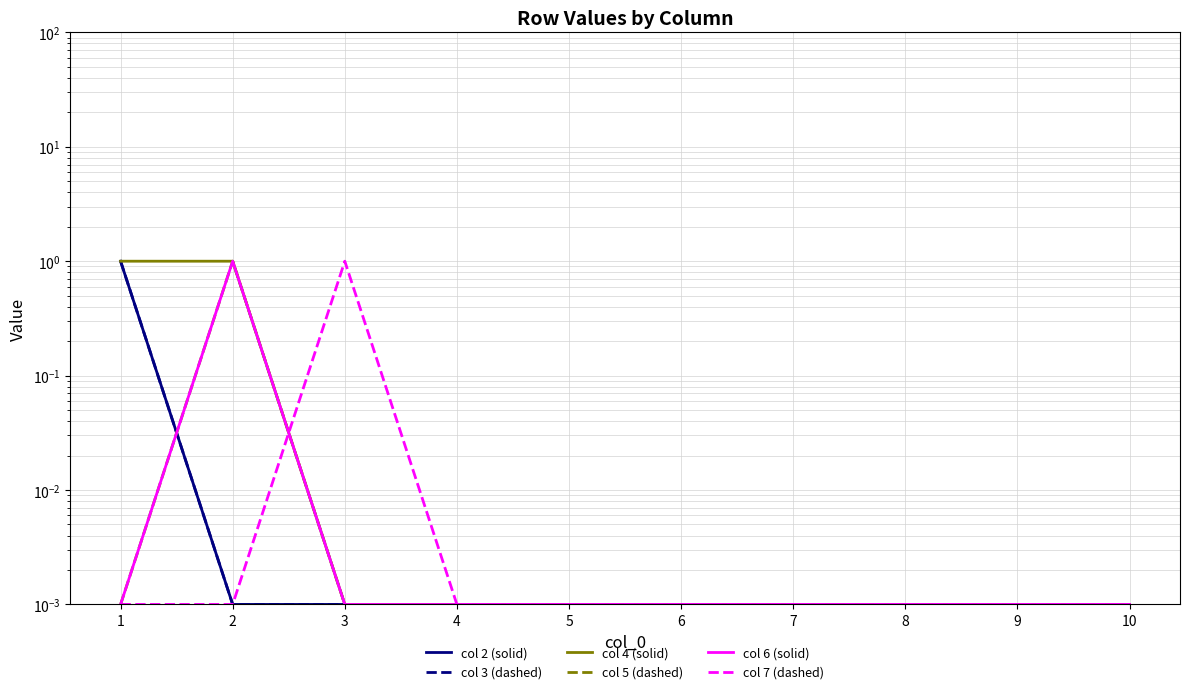

How many interior local peaks does the col 6 (solid) series have?

1